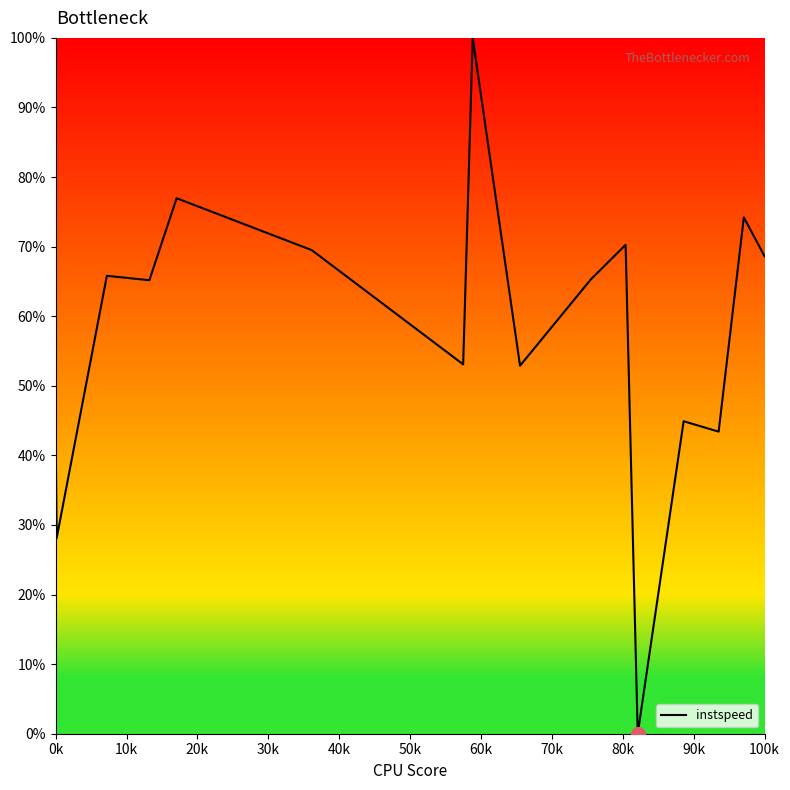

What is the difference between the maximum and minimum values?

100.0